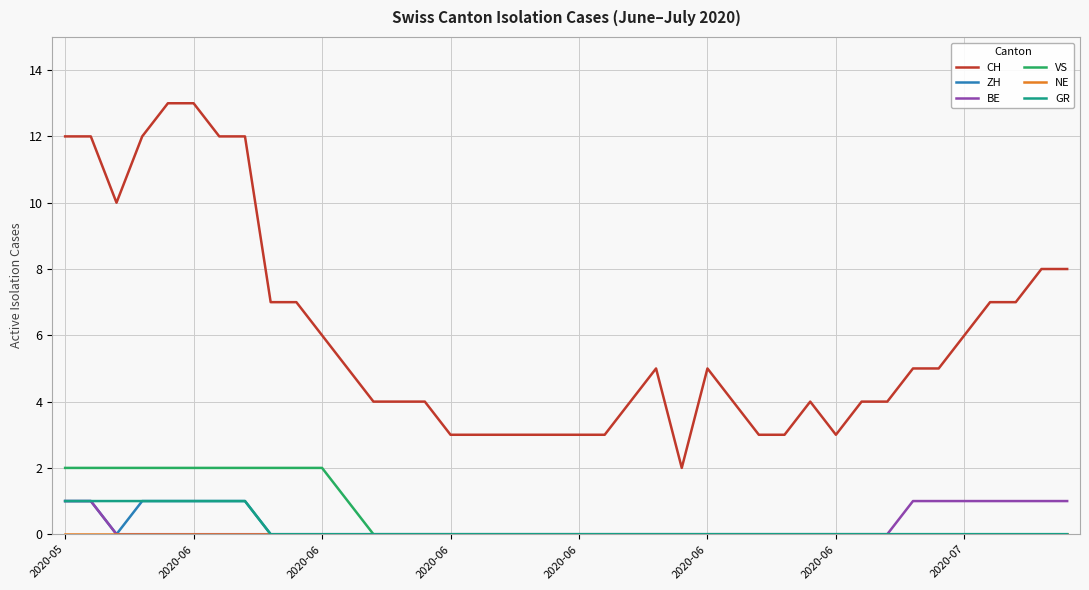

True or false: GR and CH cross at least once.

False